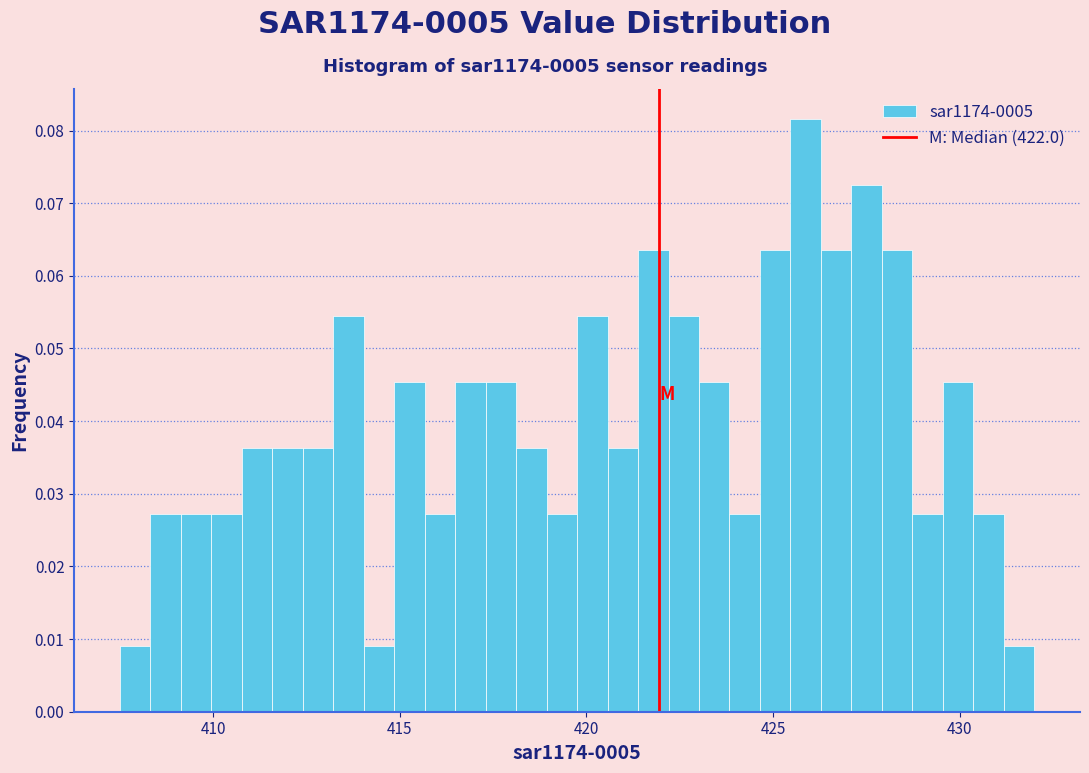

Read against the x-axis, roughly where is the centre of the tallest bar?

426.0